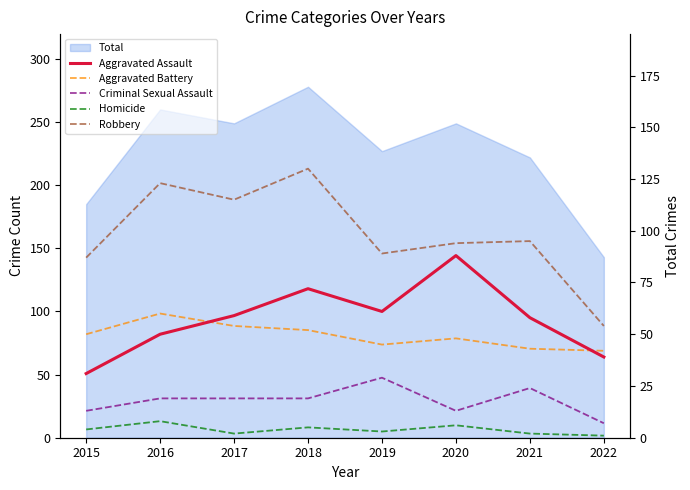

True or false: Aggravated Assault and Criminal Sexual Assault intersect in this chart.

False